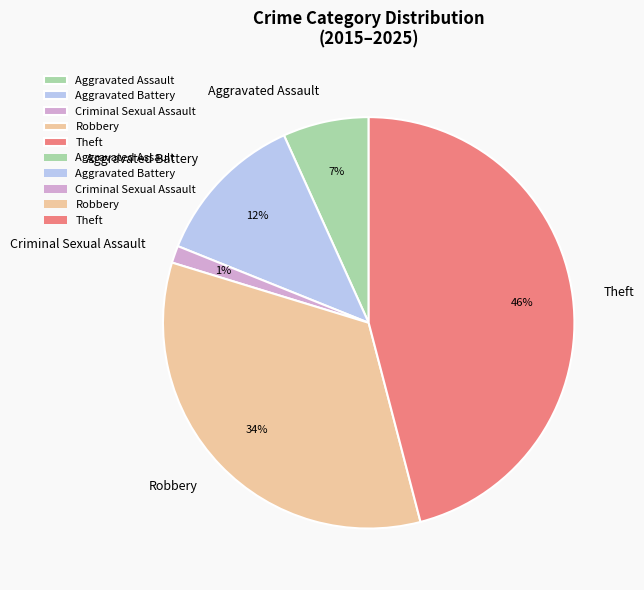

Rank the categories by value from highest to lowest.

Theft, Robbery, Aggravated Battery, Aggravated Assault, Criminal Sexual Assault